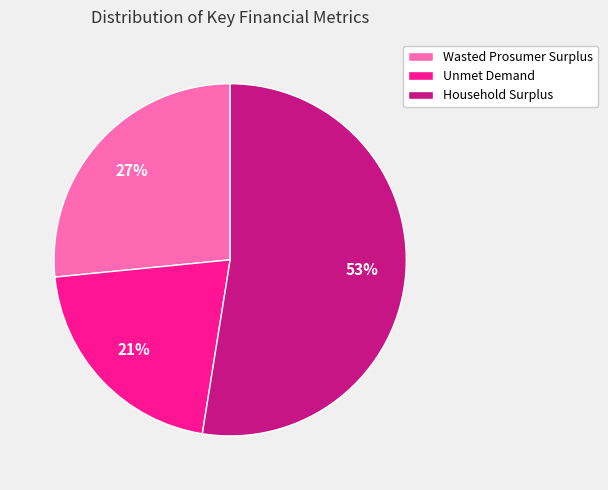

Which has a higher value, Wasted Prosumer Surplus or Unmet Demand?

Wasted Prosumer Surplus